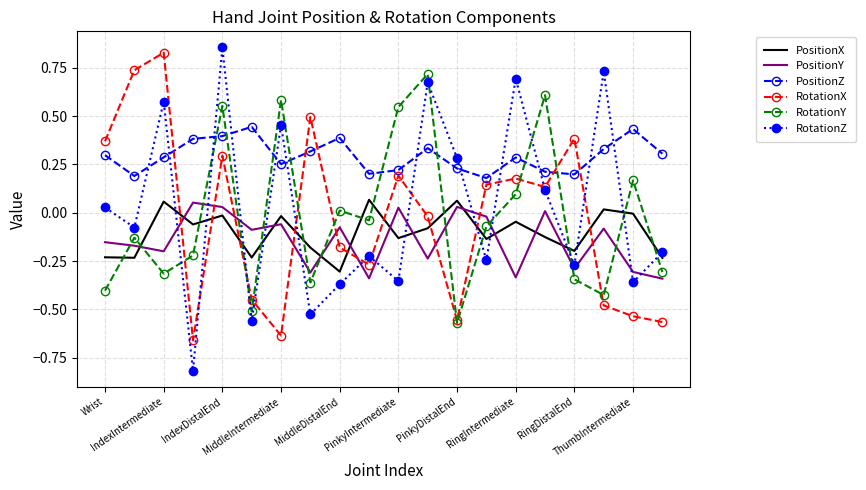

What is the lowest value of the RotationZ series?

-0.8